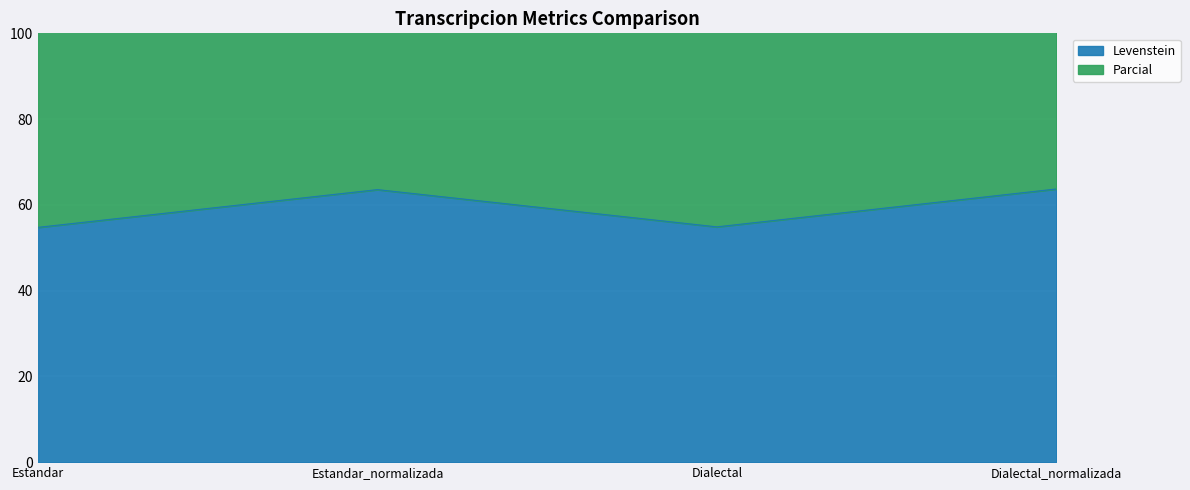

The value of Parcial at Estandar is 119.8. True or false?

True